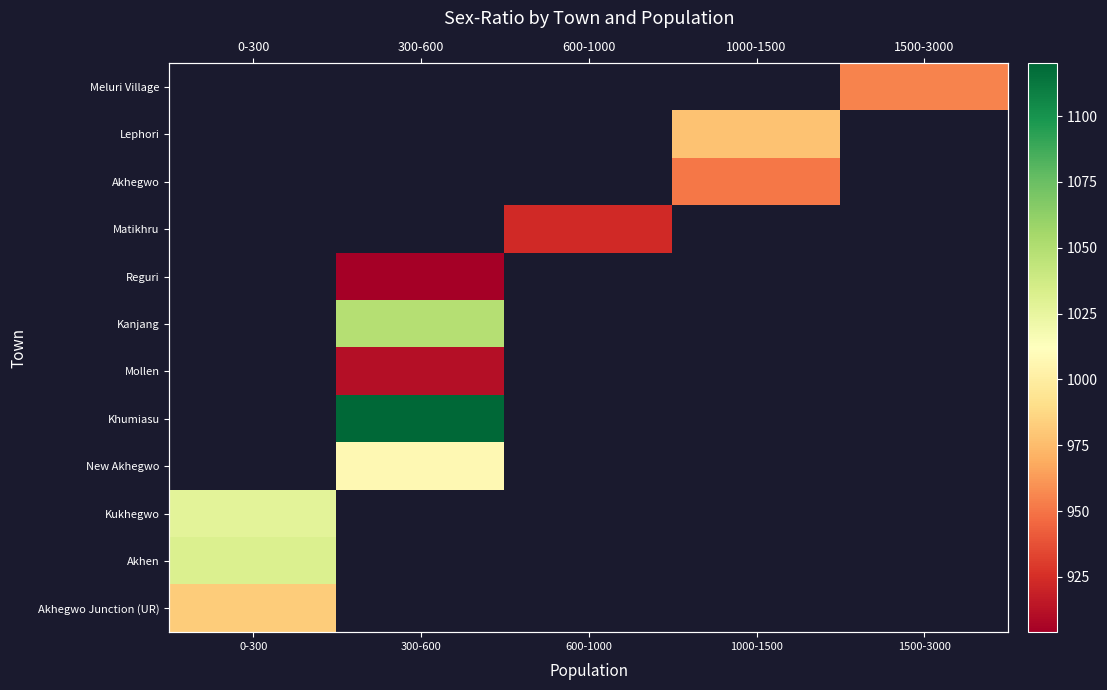

List the labels in order of Akhegwo Junction (UR) value, largest first.

0-300, 300-600, 600-1000, 1000-1500, 1500-3000